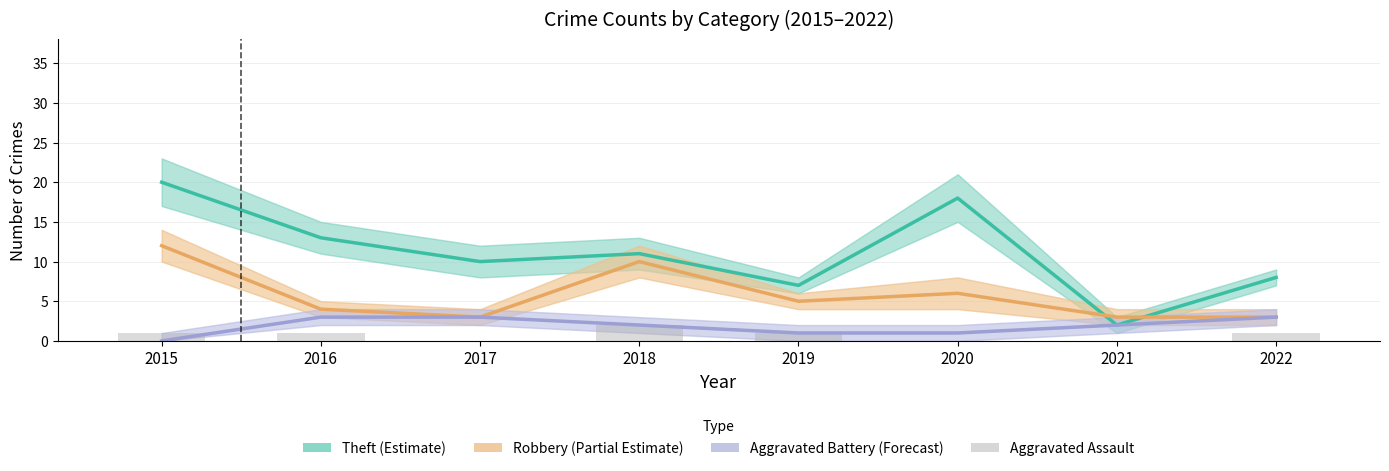

At which category is the sum across all series the highest?

2015